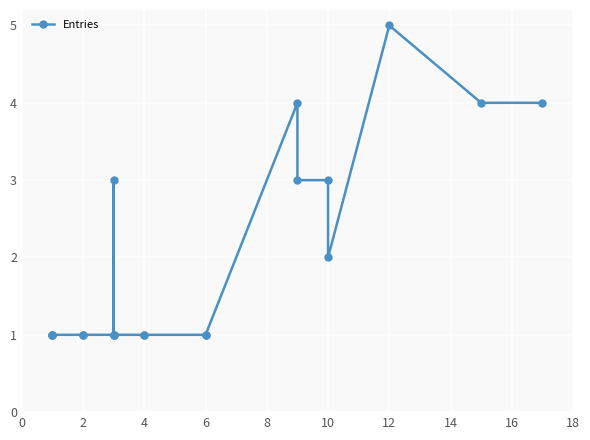

Is it true that the value at 6 is 2?

False